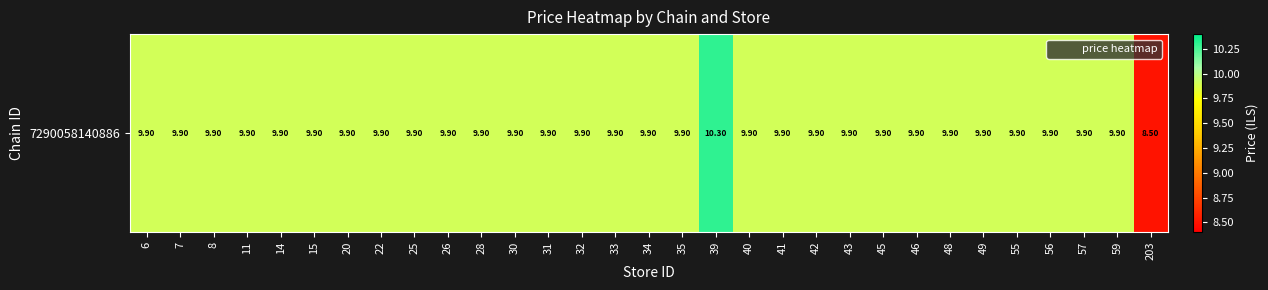

What is the sum of all values?

305.9